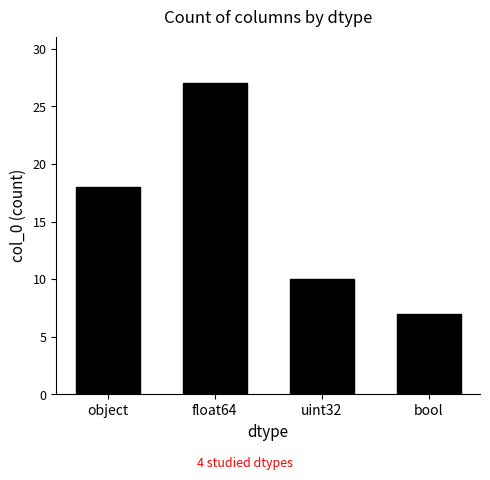

How many data points are less than 18?

2